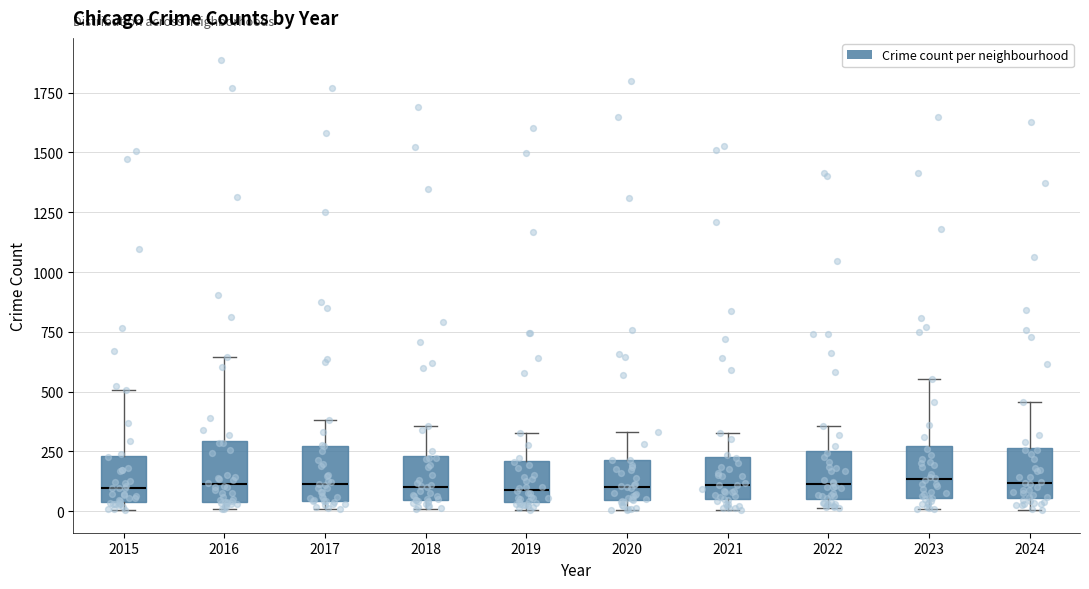

Where is the lower edge of the box at x = 2017 on the y-axis? The values are not printed on the chart, so give them approximately, as read against the axis.

50